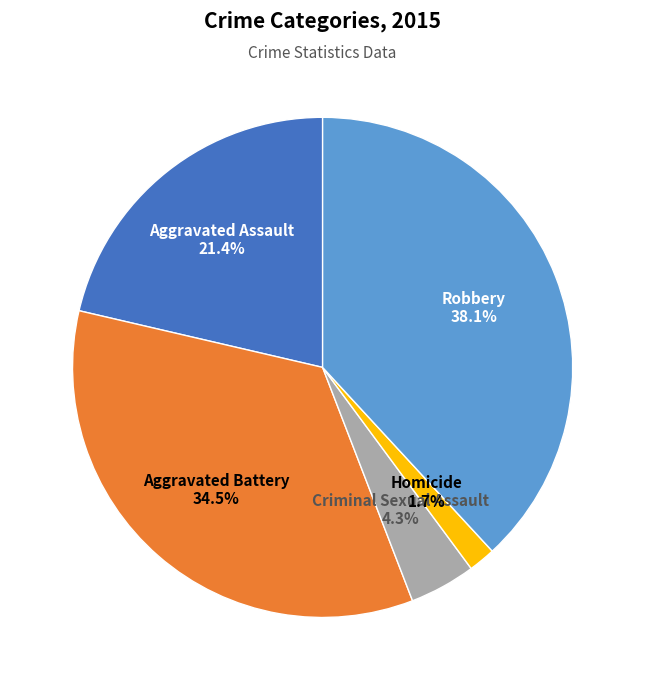

How many segments does this pie chart have?

5